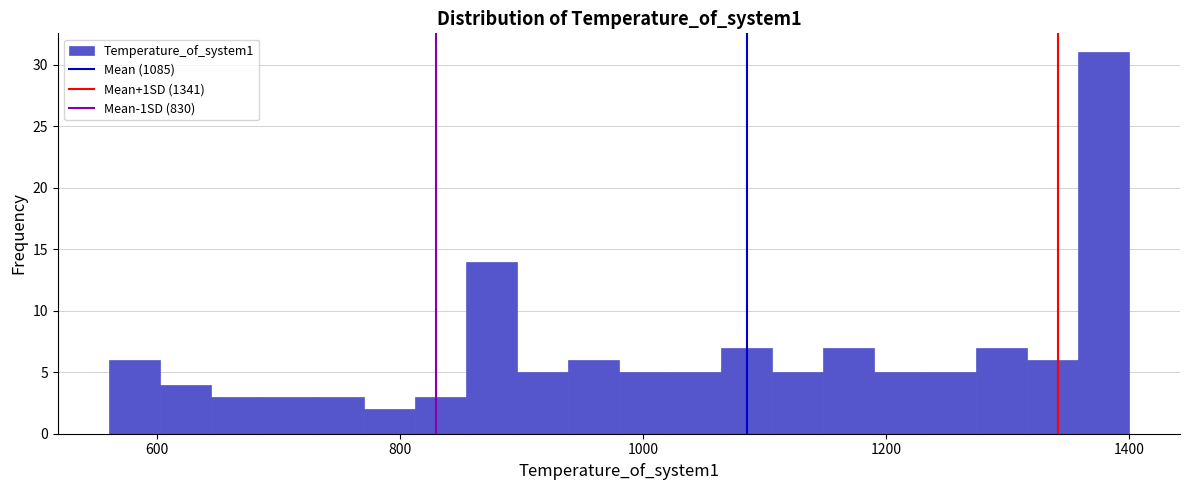

Around what value on the x-axis is the tallest bar? Give the approximate position of its centre, as read against the axis.

1380